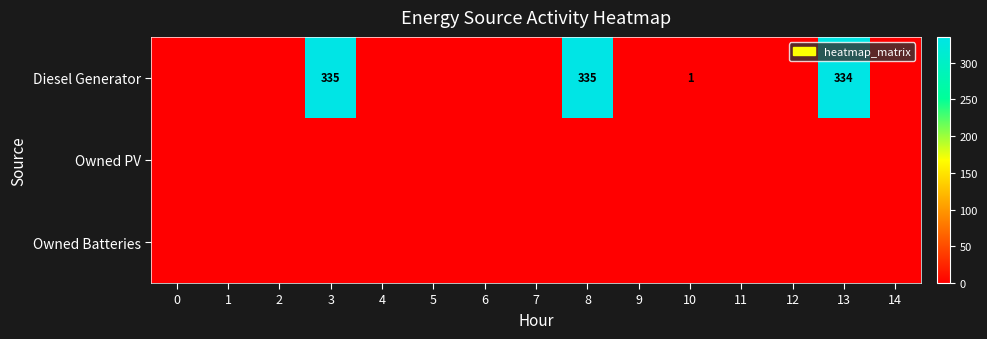

What is the total value across all series at 3?

335